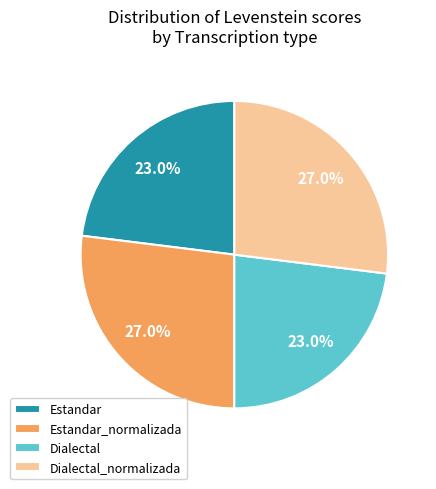

Between Estandar and Dialectal_normalizada, which is larger?

Dialectal_normalizada